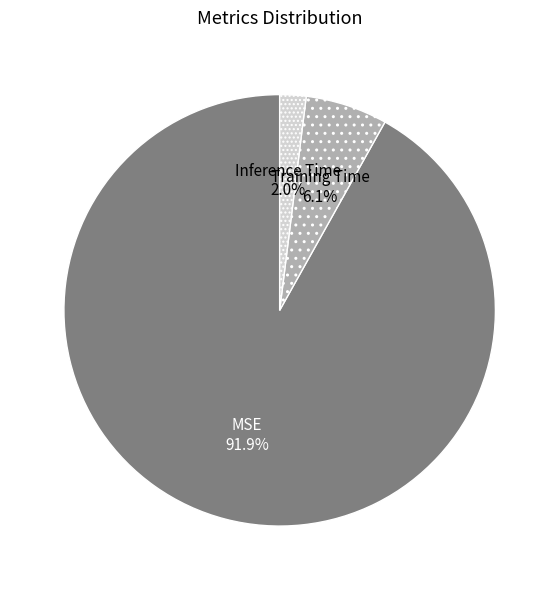

What portion of the pie excludes MSE?

8.1%